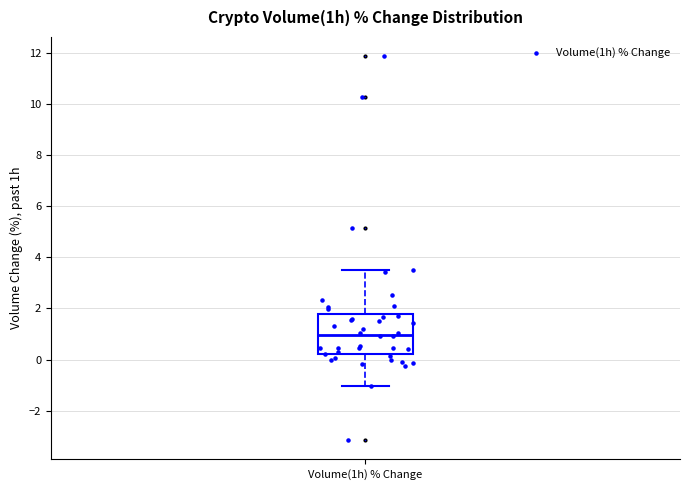

Transcribe this box plot: give where the median line is, the range the box spans, and where the two whiskers end, as read against the y-axis. The values are not printed on the chart, so give them approximately, as read against the axis.

median 1.0, box 0.2 to 1.8, whiskers -1.0 to 3.6